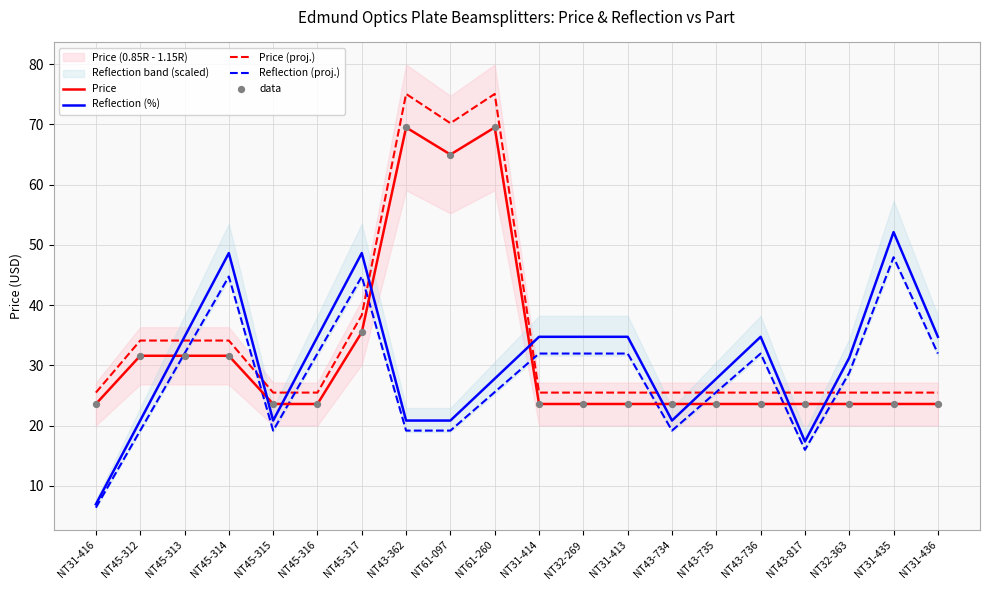

Which series contains the highest Y value?

Price (proj.)